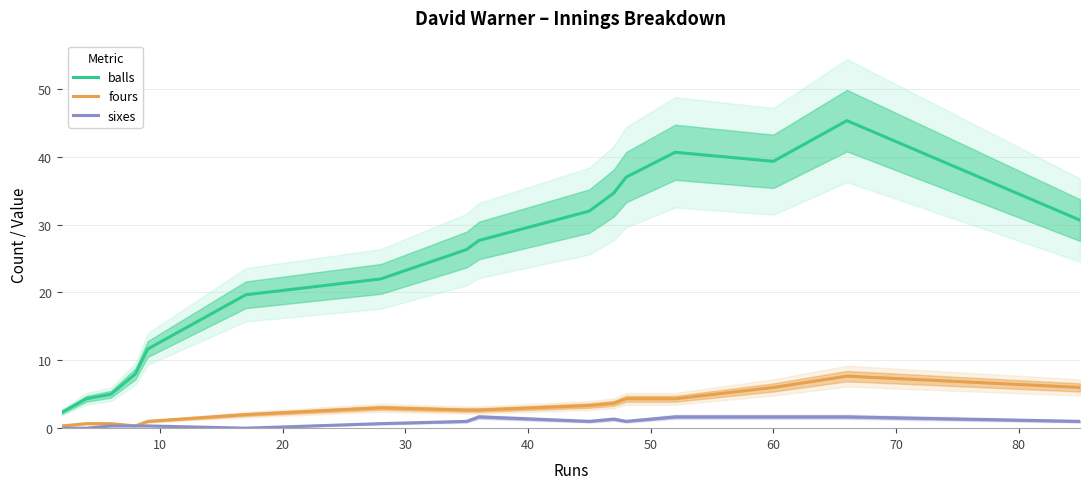

What is the lowest value of the balls series?

2.3